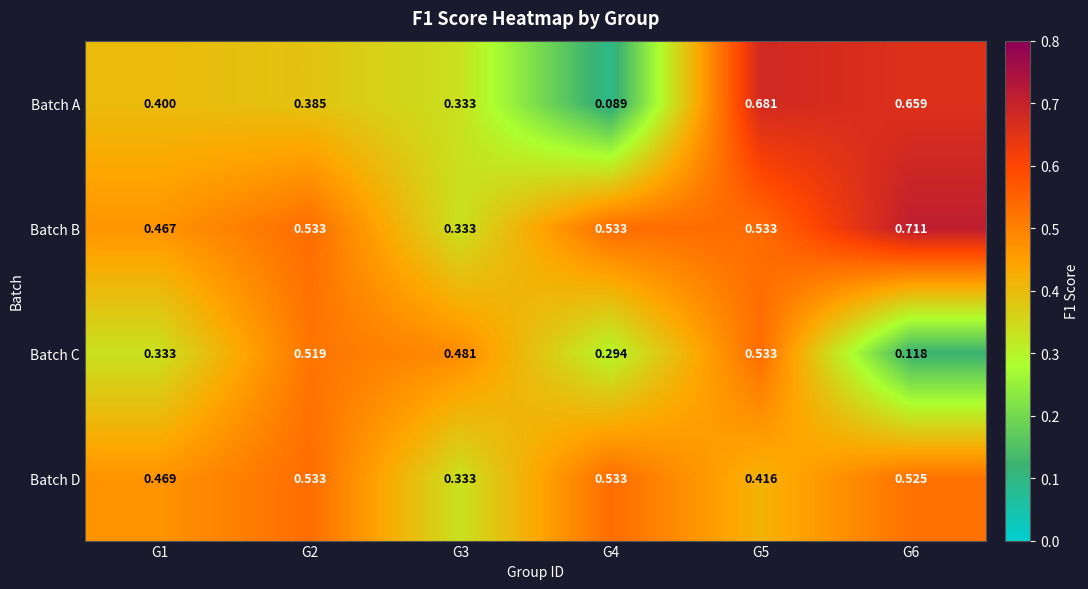

List the series in order of their overall mean, lowest first.

Batch C, Batch A, Batch D, Batch B